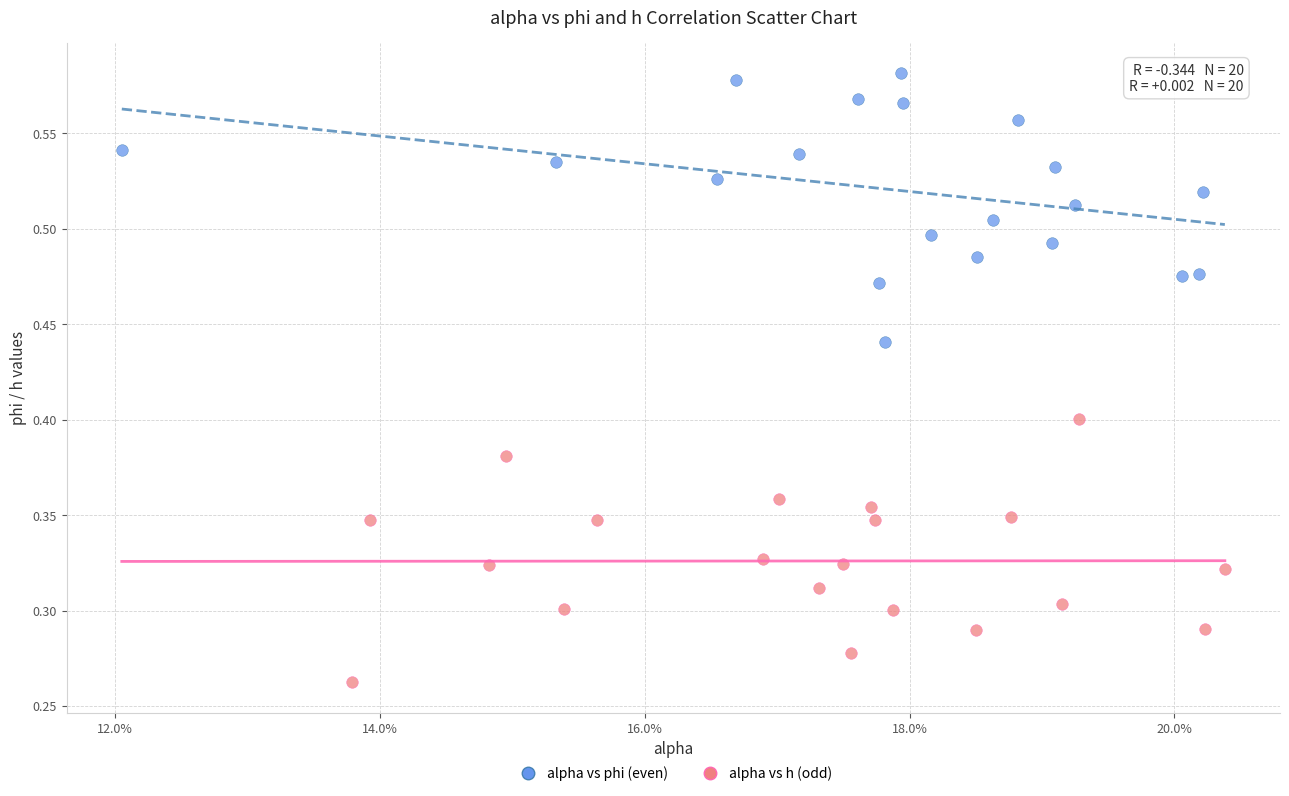

Which series reaches the maximum Y coordinate?

alpha vs phi (even)